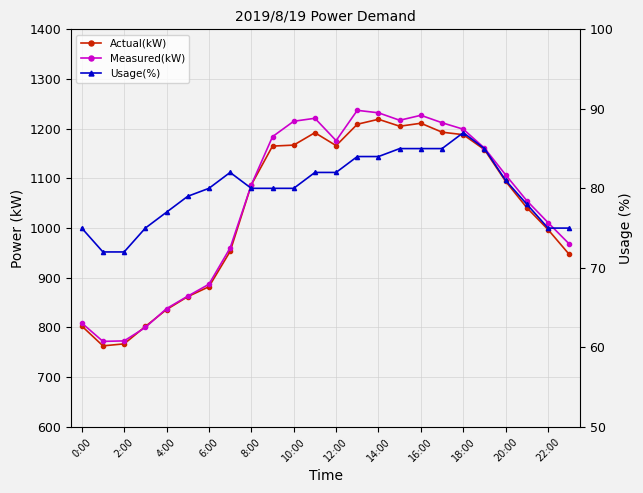

What is the difference between the Measured(kW) values at 0:00 and 22:00?

202